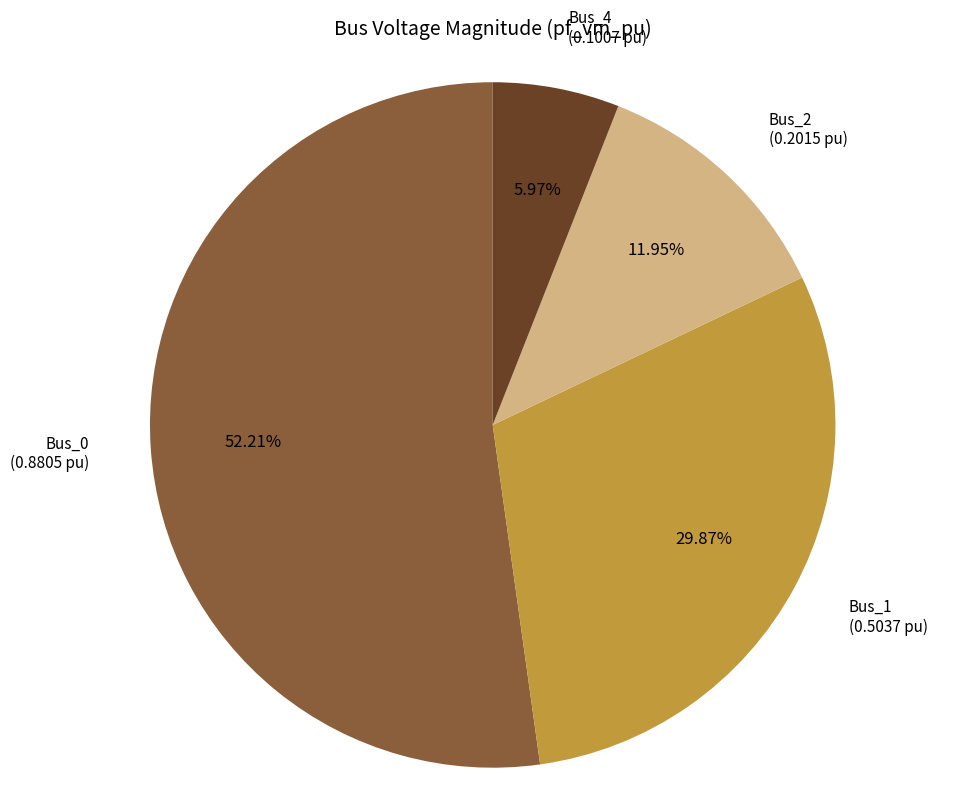

To the nearest percent, what is the difference between the Bus_4 and Bus_0 slice percentages?

46%